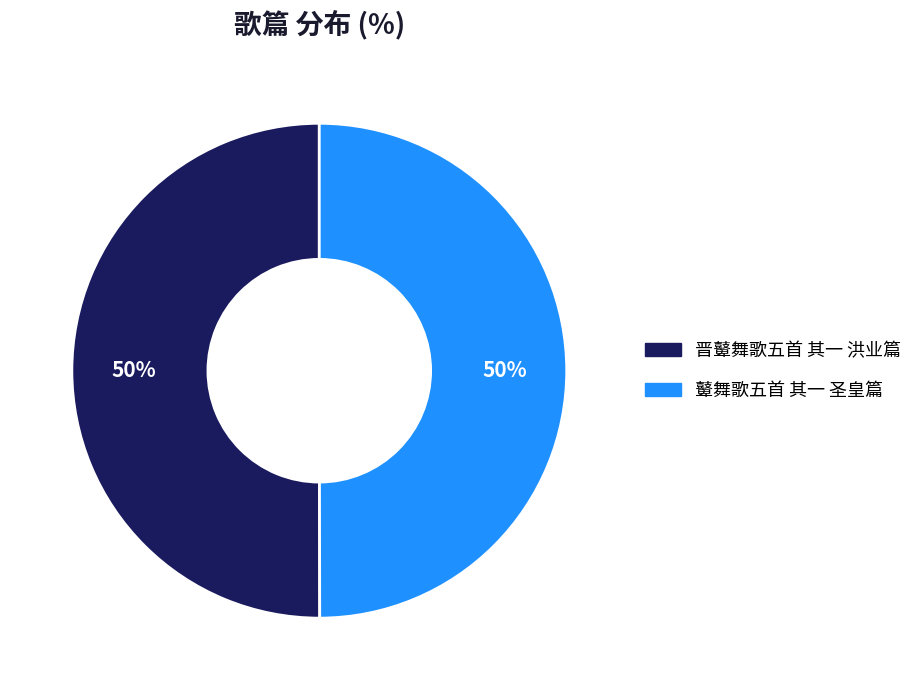

Is it true that 鼙舞歌五首 其一 圣皇篇 is 50% of the pie?

True